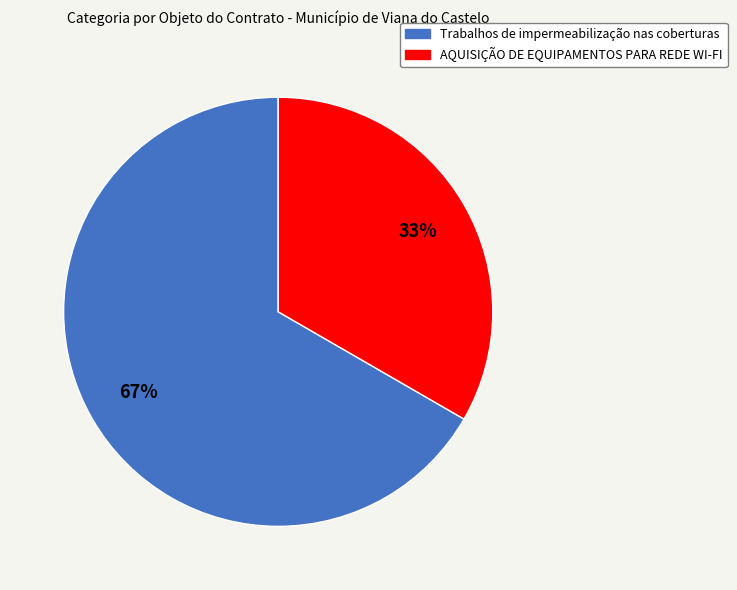

Between Trabalhos de impermeabilização nas coberturas and AQUISIÇÃO DE EQUIPAMENTOS PARA REDE WI-FI, which is larger?

Trabalhos de impermeabilização nas coberturas